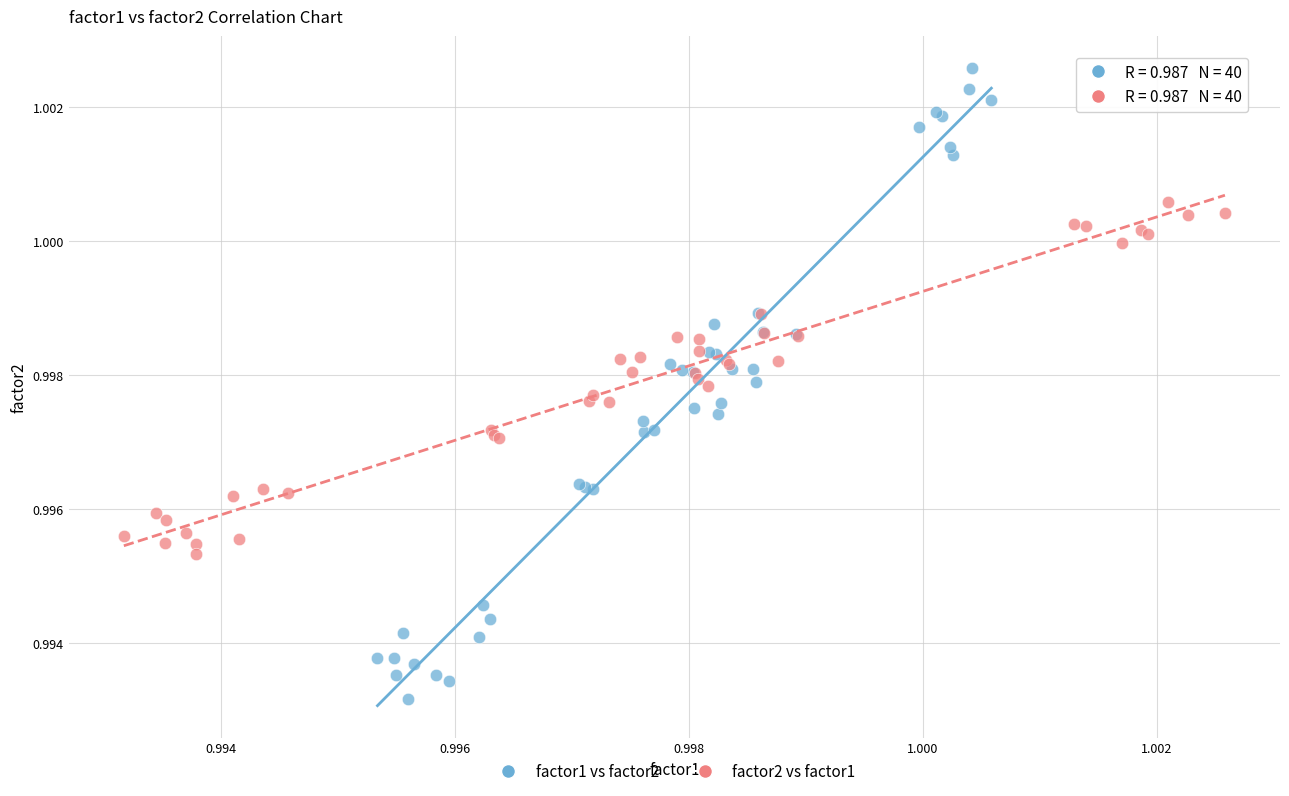

Which series has the largest Y range (max minus min)?

factor1 vs factor2